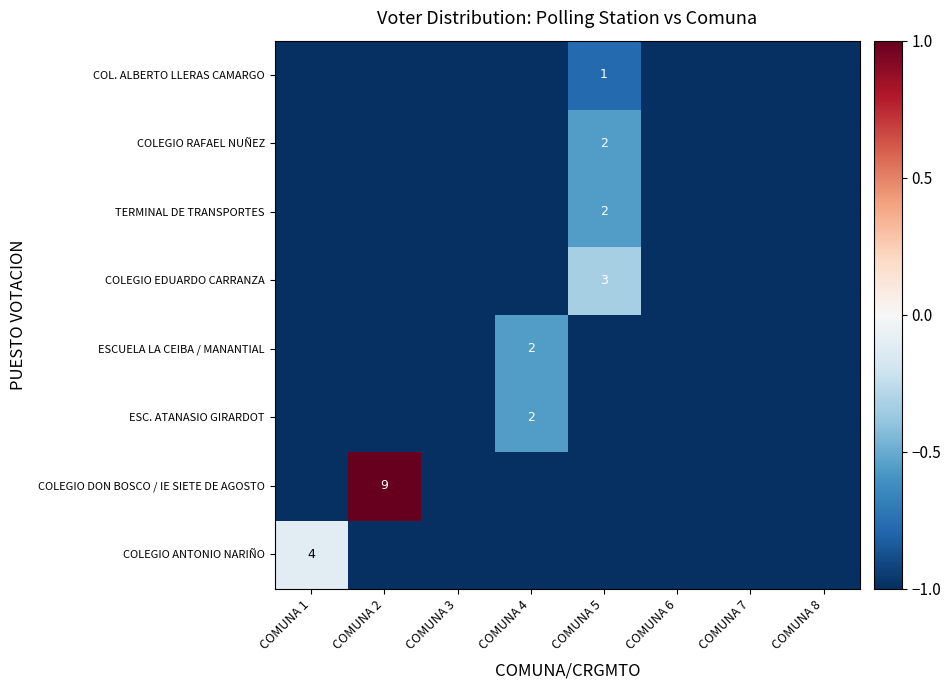

What is the minimum value for COLEGIO EDUARDO CARRANZA?

-1.0